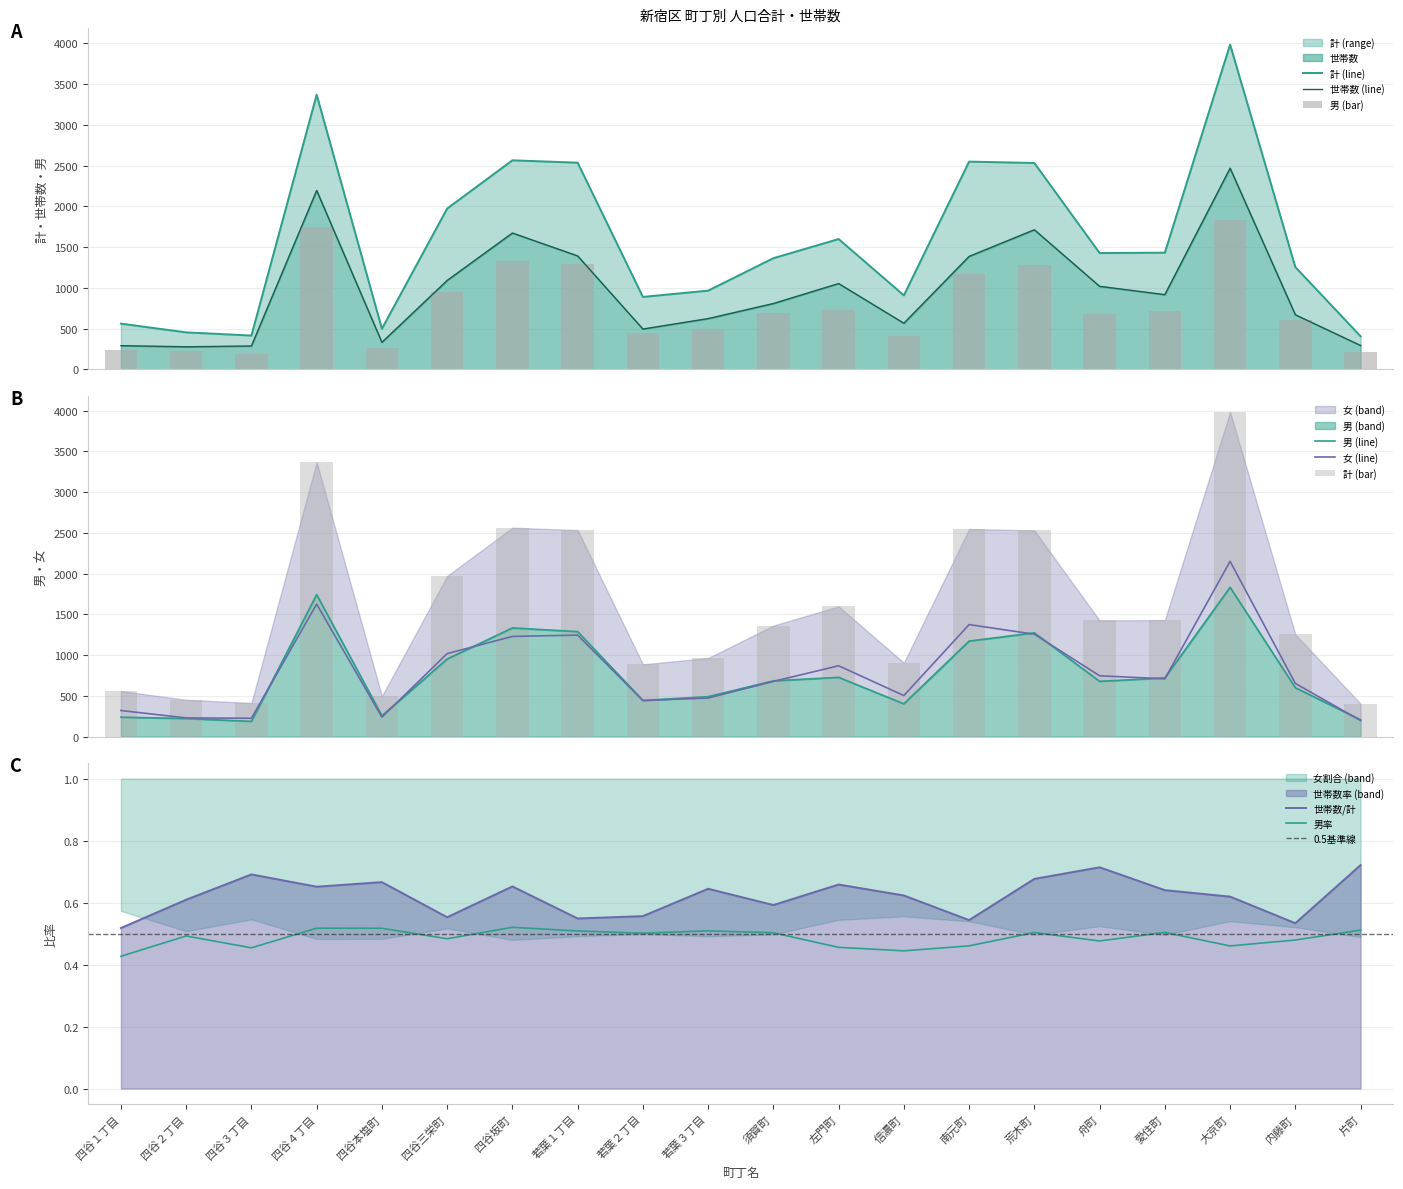

At how many categories does at least one series exceed 1534?

8